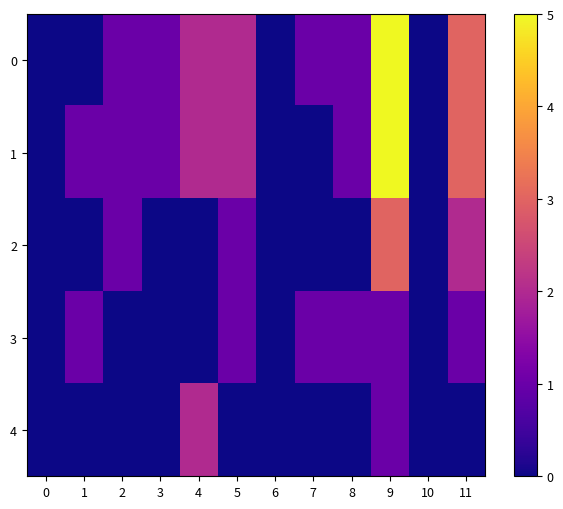

At how many categories does at least one series exceed 3?

1